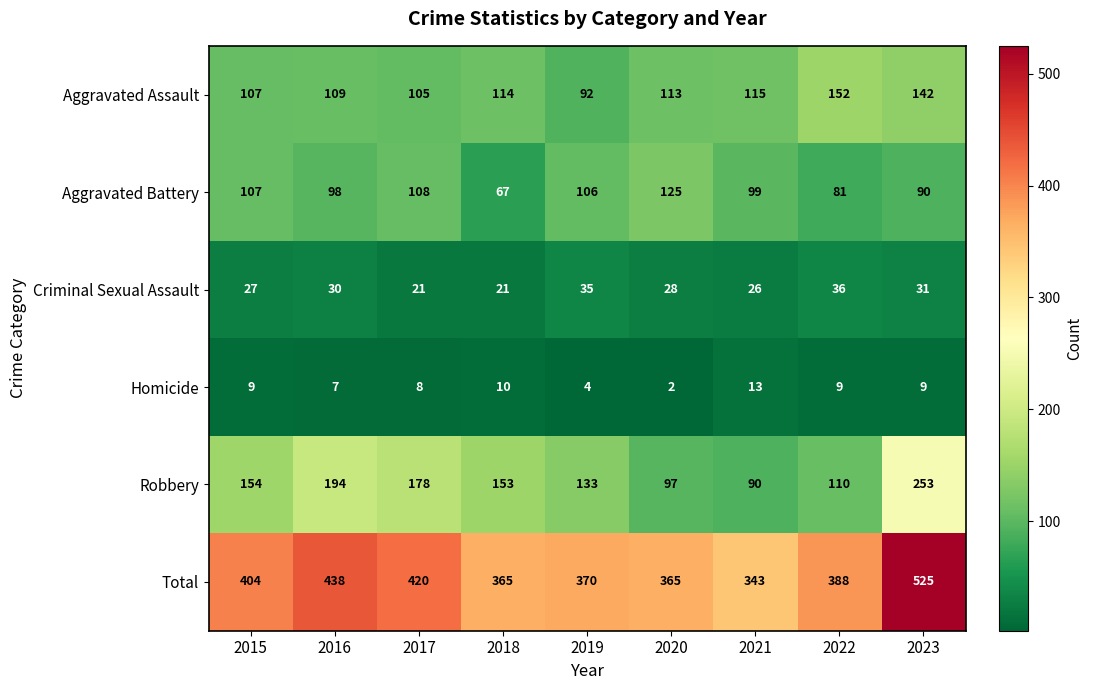

What is the difference between the second highest and second lowest values in the Homicide series?

6